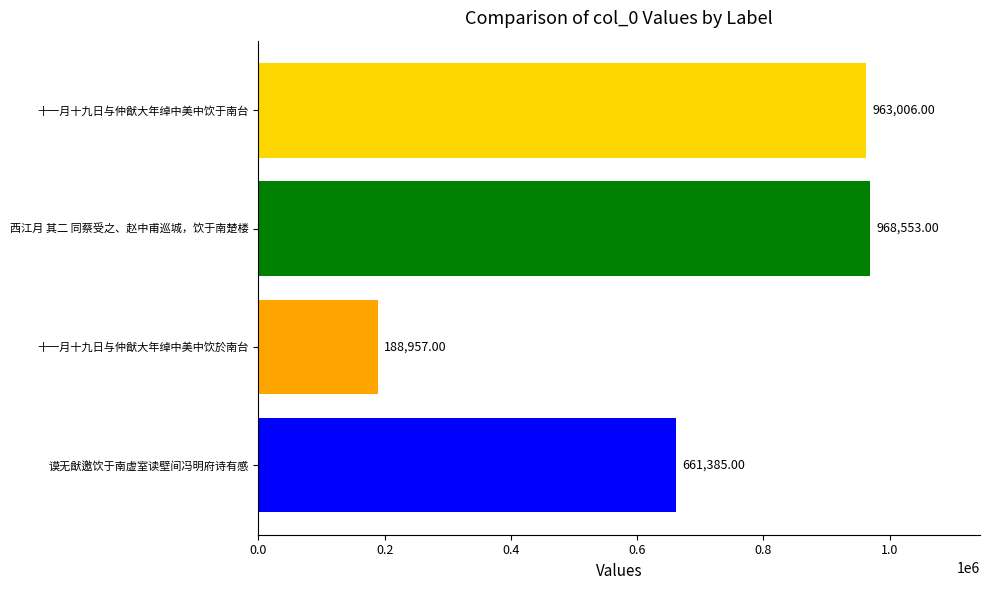

Rank the categories by value from lowest to highest.

十一月十九日与仲猷大年绰中美中饮於南台, 谟无猷邀饮于南虚室读壁间冯明府诗有感, 十一月十九日与仲猷大年绰中美中饮于南台, 西江月 其二 同蔡受之、赵中甫巡城，饮于南楚楼